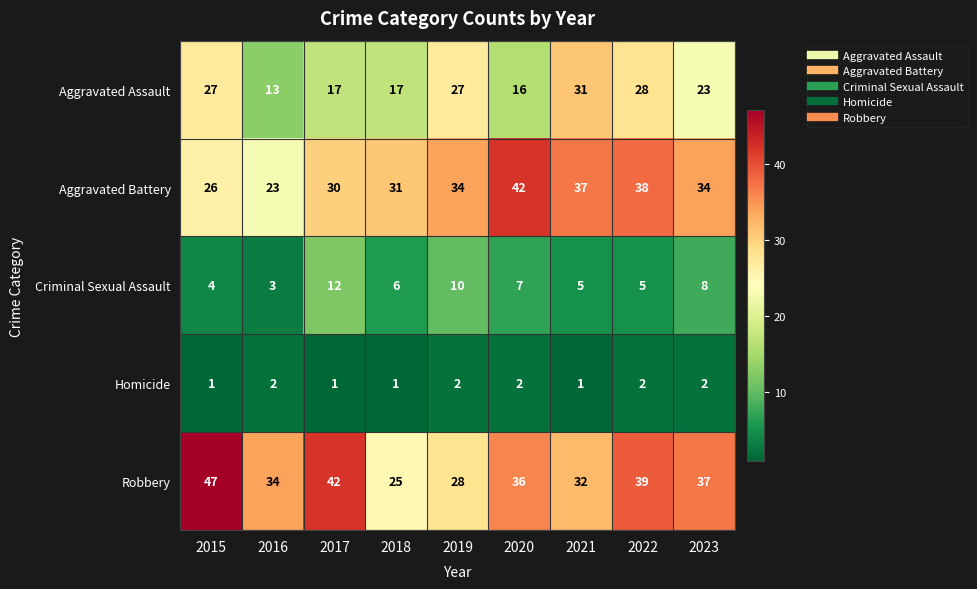

At which category is the sum across all series the highest?

2022